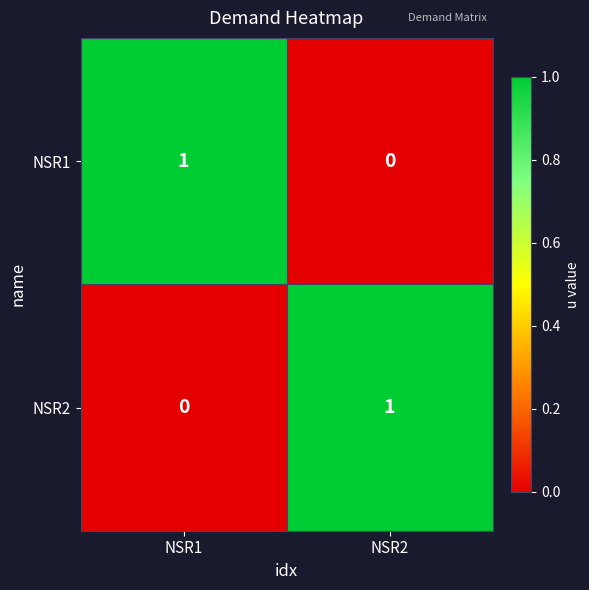

Is the value of NSR2 at NSR2 greater than the value of NSR1 at NSR2?

Yes